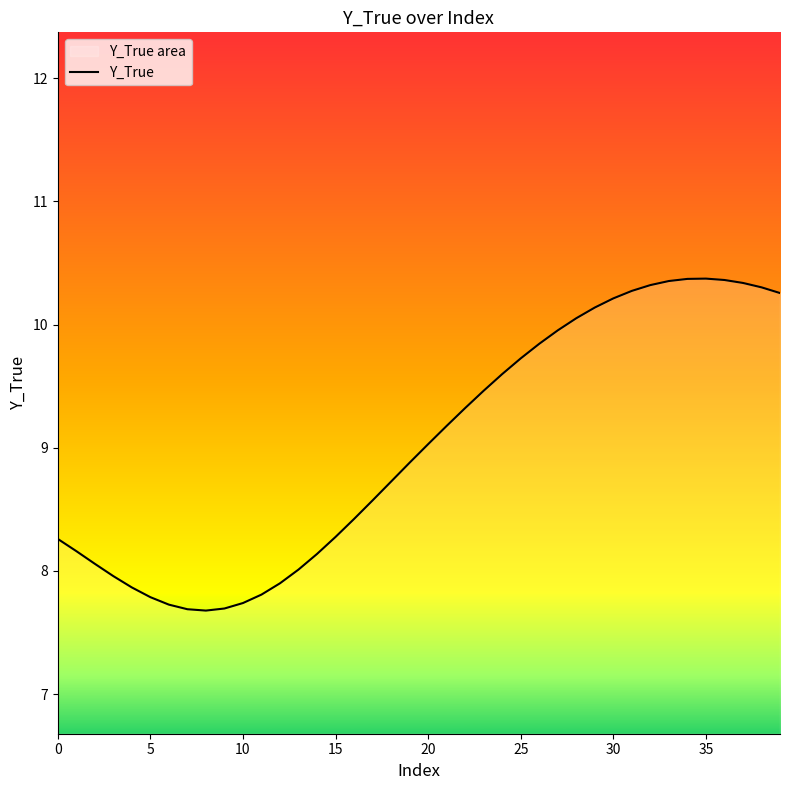

What is the difference between the maximum and minimum values?

2.7